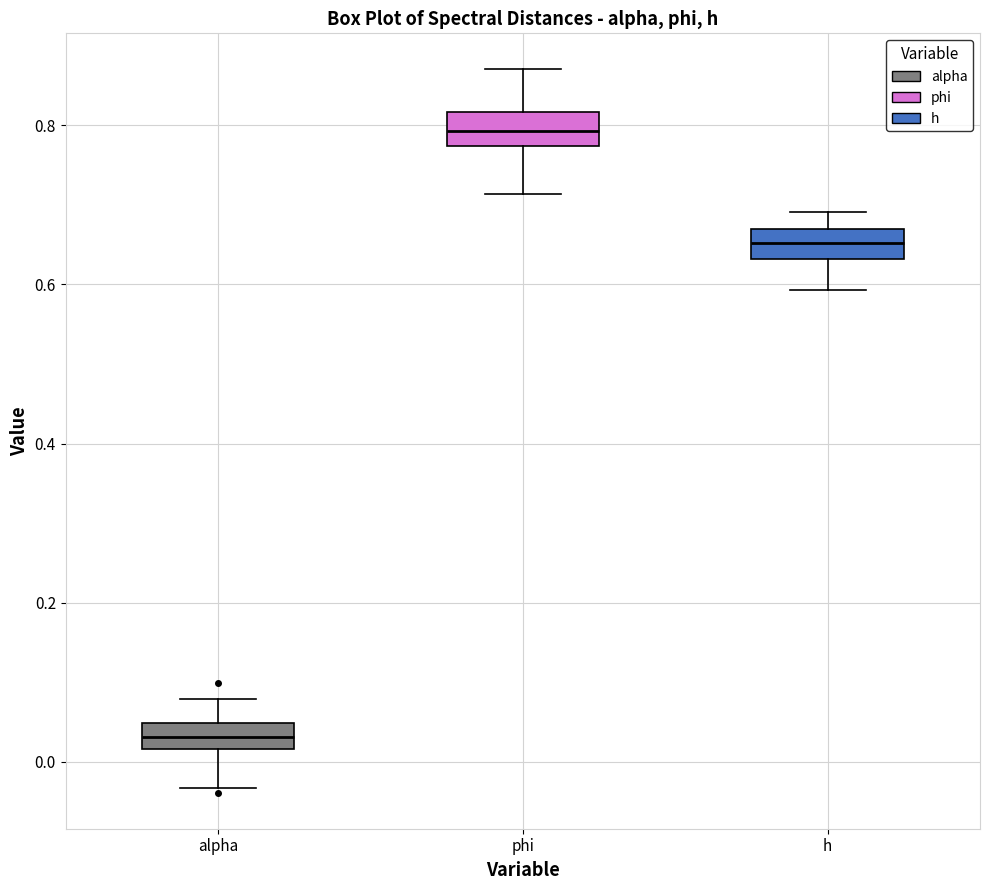

Which box's median line is the lowest?

alpha